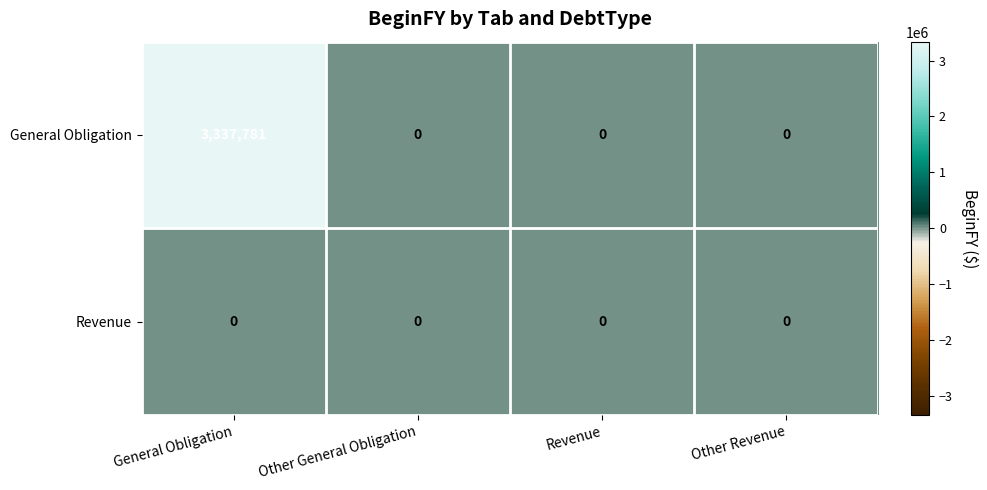

Reading left to right, list all the values displayed in this chart.

General Obligation: 3337781	0	0	0
Revenue: 0	0	0	0